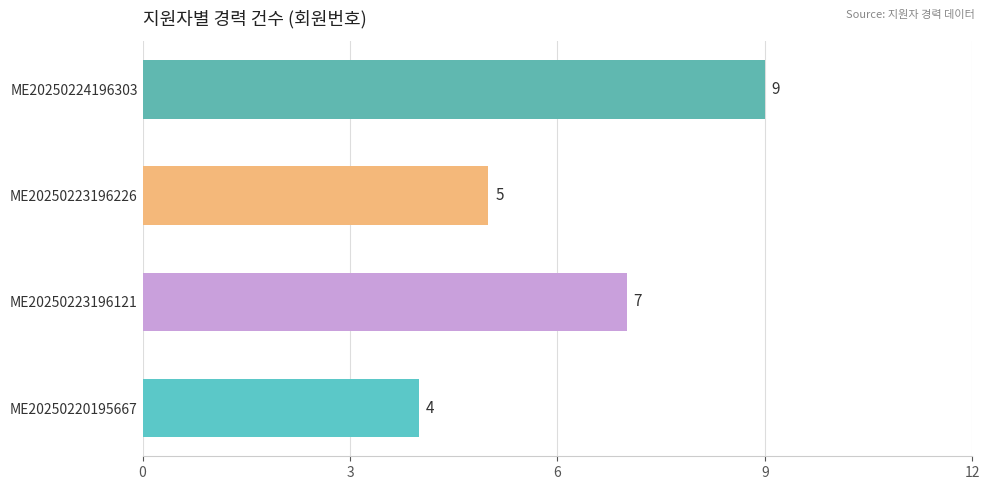

Is it true that the value at ME20250220195667 is 2?

False